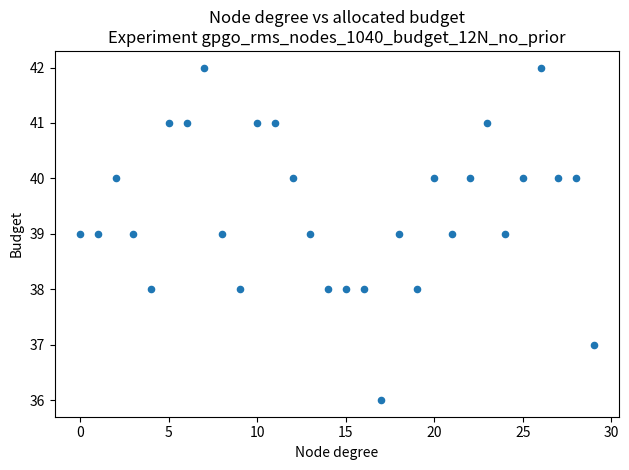

What is the range of Y values (max minus min)?

6